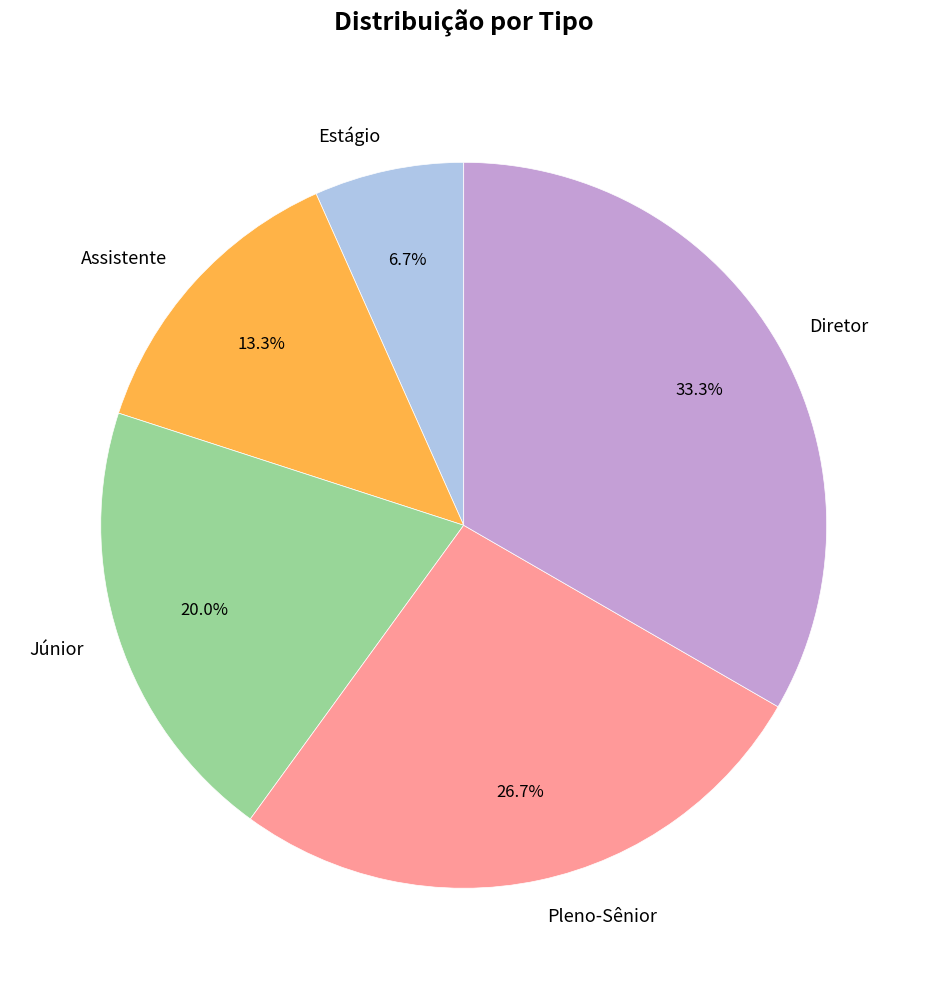

To the nearest percent, what is the average slice percentage?

20%